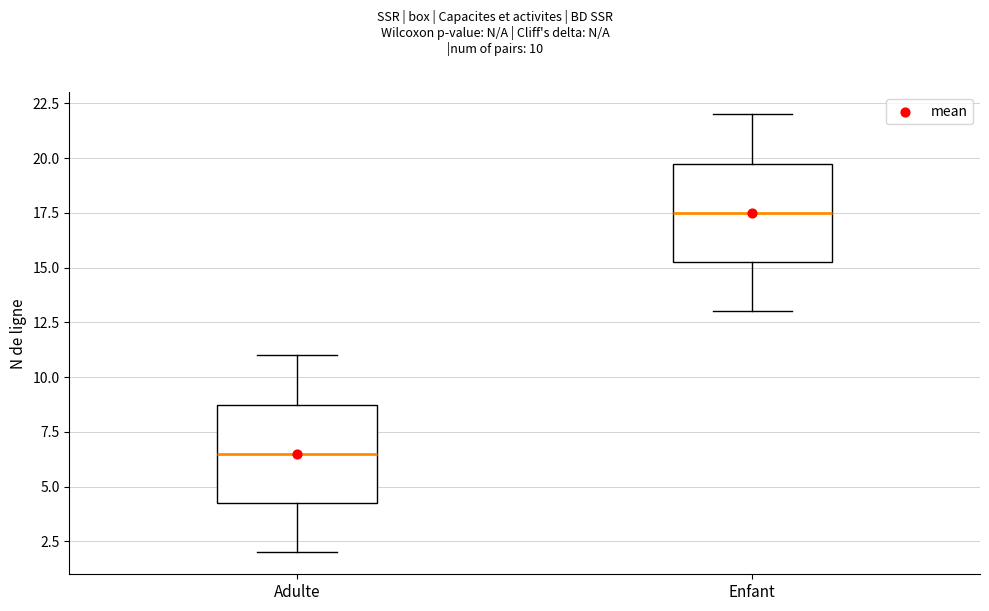

Reading left to right, read every box against the y-axis: the position of its median line, the range the box covers, and the ends of its whiskers. The values are not printed on the chart, so give them approximately, as read against the axis.

Adulte: median 6.5, box 4.5 to 9.0, whiskers 2.0 to 11.0
Enfant: median 17.5, box 15.5 to 20.0, whiskers 13.0 to 22.0